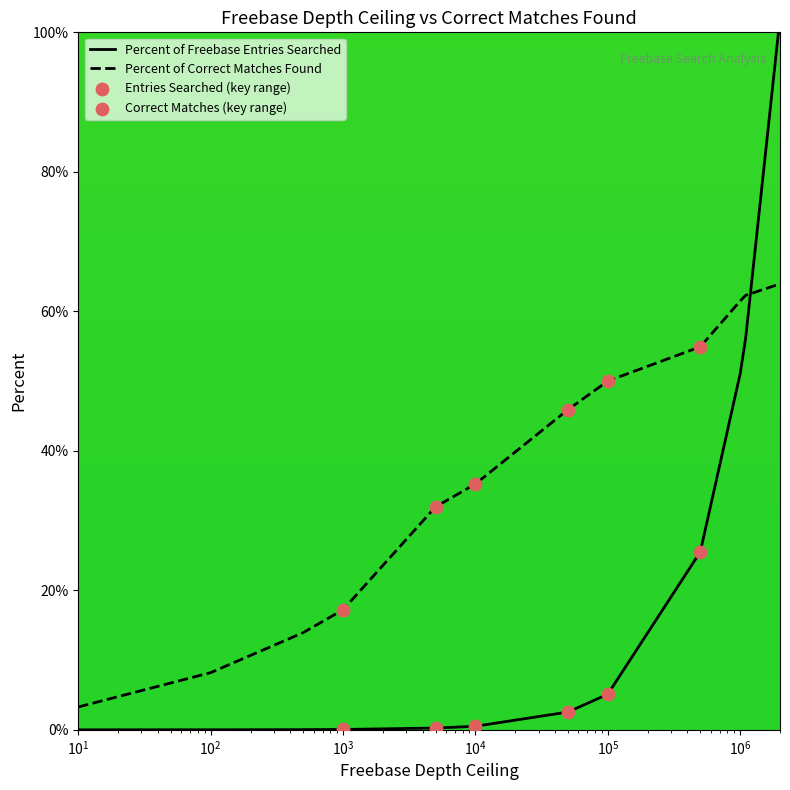

Which series has the widest spread of Y values?

Percent of Freebase Entries Searched